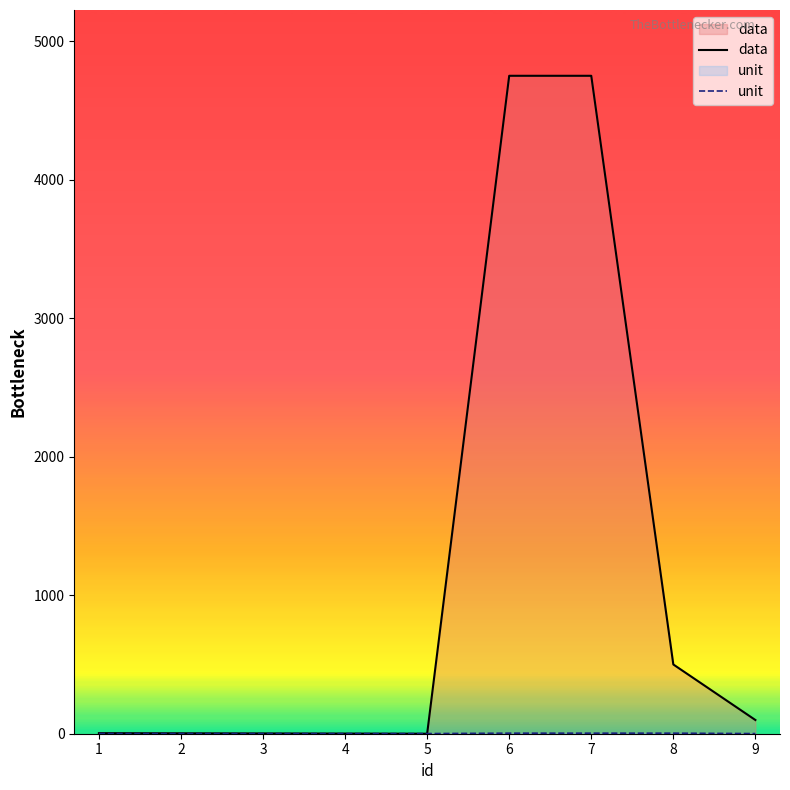

How many values in the data series are below 4?

4